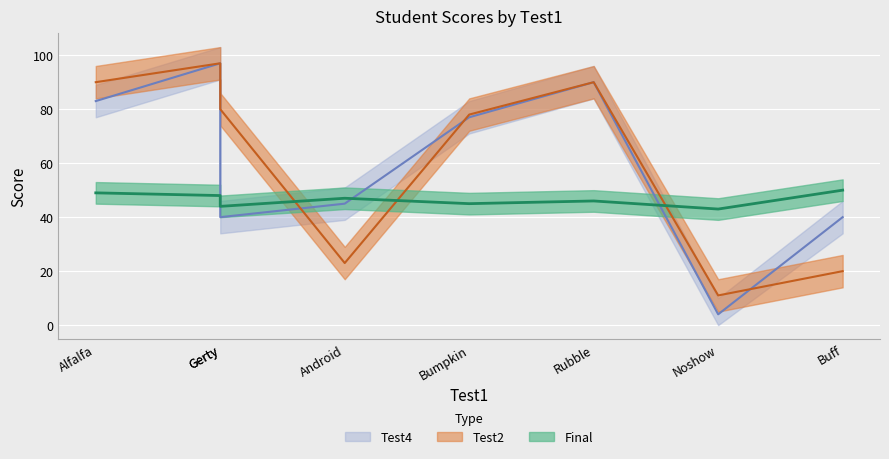

At which label does Test4 first exceed 77?

Alfalfa